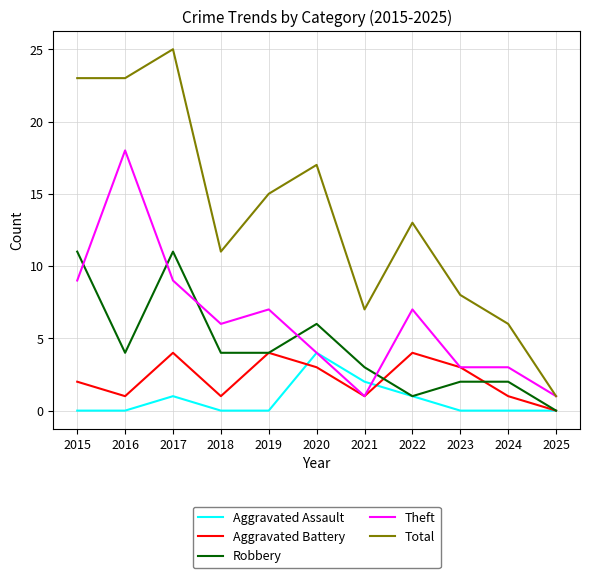

What is the spread (max minus min) of values at 2017?

24